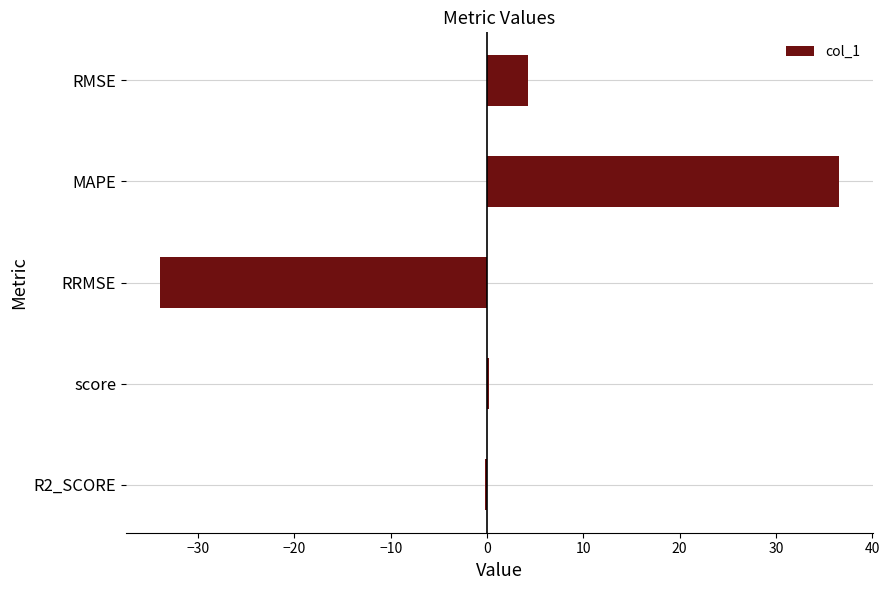

How many series are shown in this chart?

1